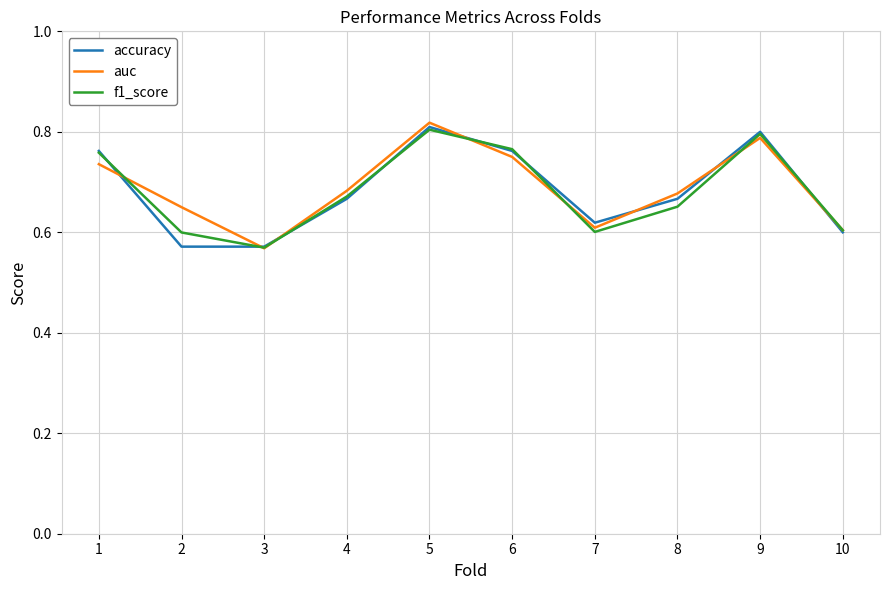

What is the difference between the maximum and minimum values in the accuracy series?

0.2